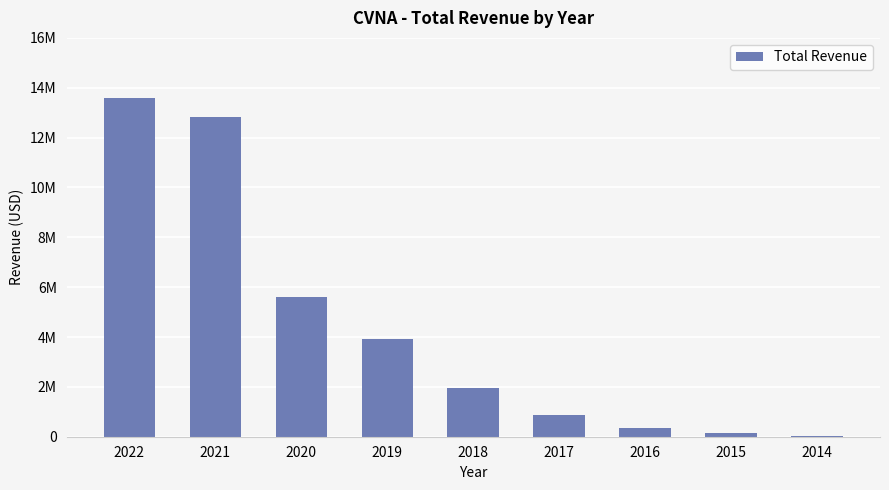

Rank the categories by value from lowest to highest.

2014, 2015, 2016, 2017, 2018, 2019, 2020, 2021, 2022